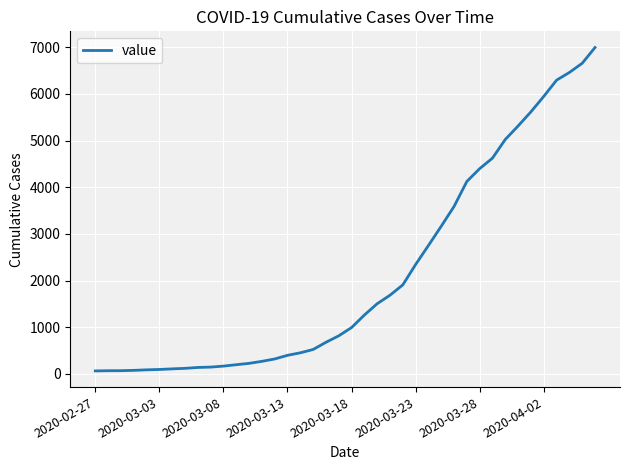

What is the greatest value displayed?

6995